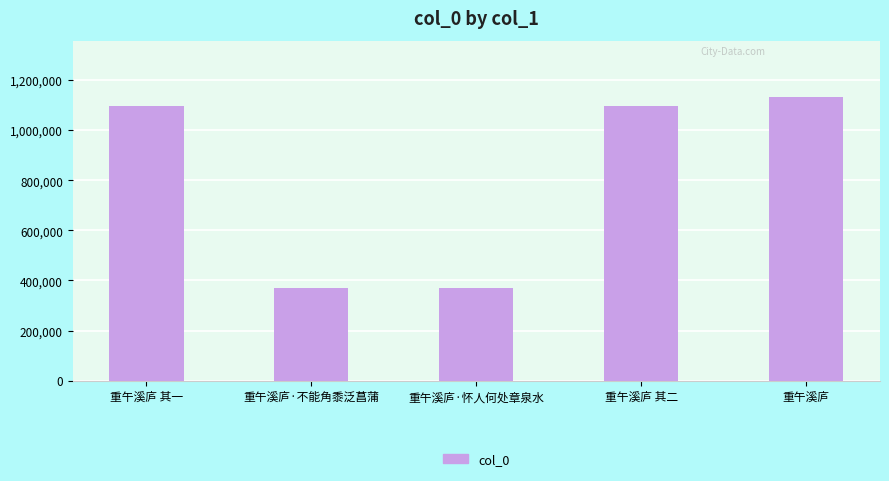

The chart shows a value of 757102 at 重午溪庐 其一. True or false?

False